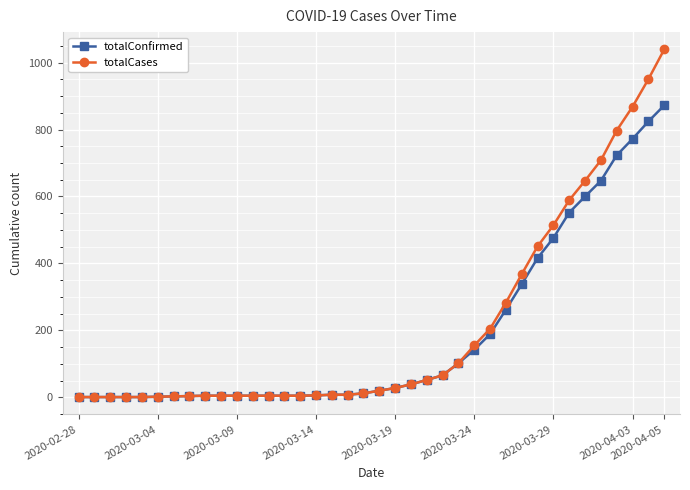

Which series has the widest spread of values?

totalCases